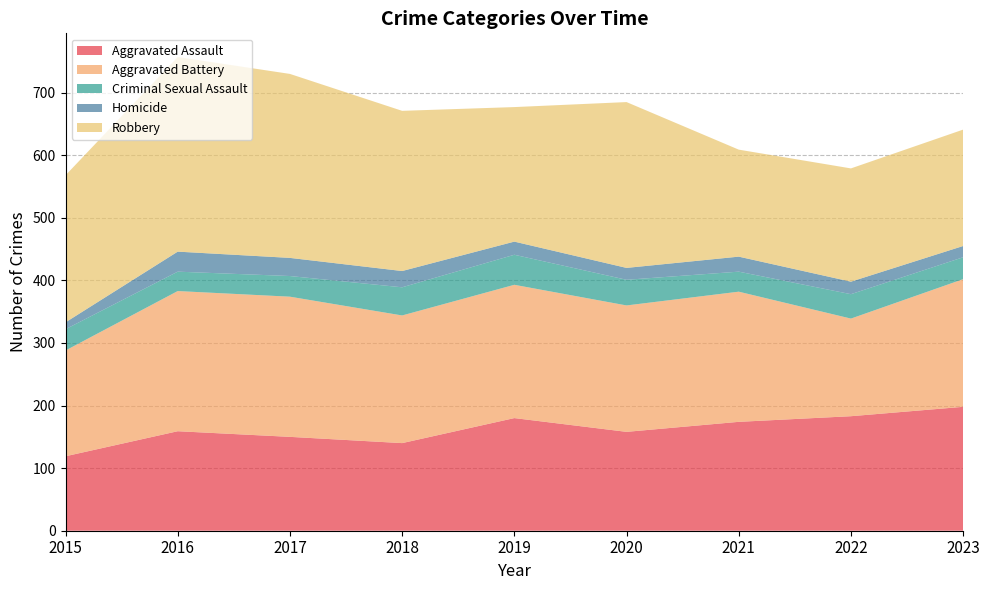

Reading right to left, extract all data points from this chart.

Aggravated Assault: 198	183	174	158	180	140	150	159	119
Aggravated Battery: 204	156	208	202	213	204	224	224	169
Criminal Sexual Assault: 35	39	32	41	48	45	33	31	34
Homicide: 18	20	24	19	21	26	29	32	11
Robbery: 186	181	171	265	215	256	294	311	235